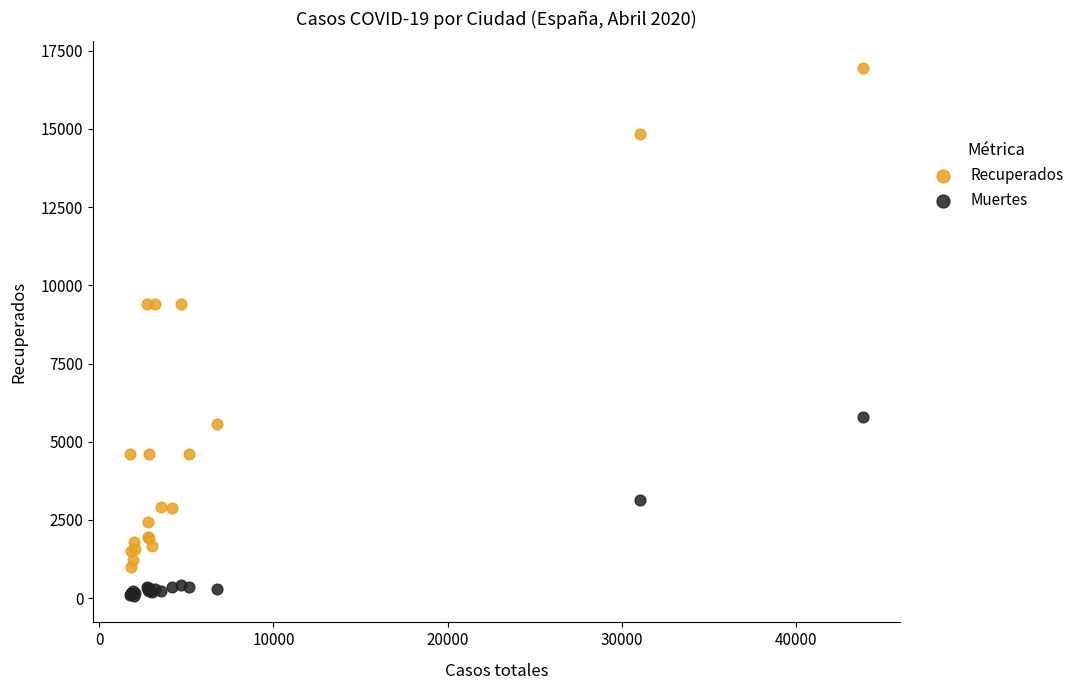

Which series has the widest spread of Y values?

Recuperados